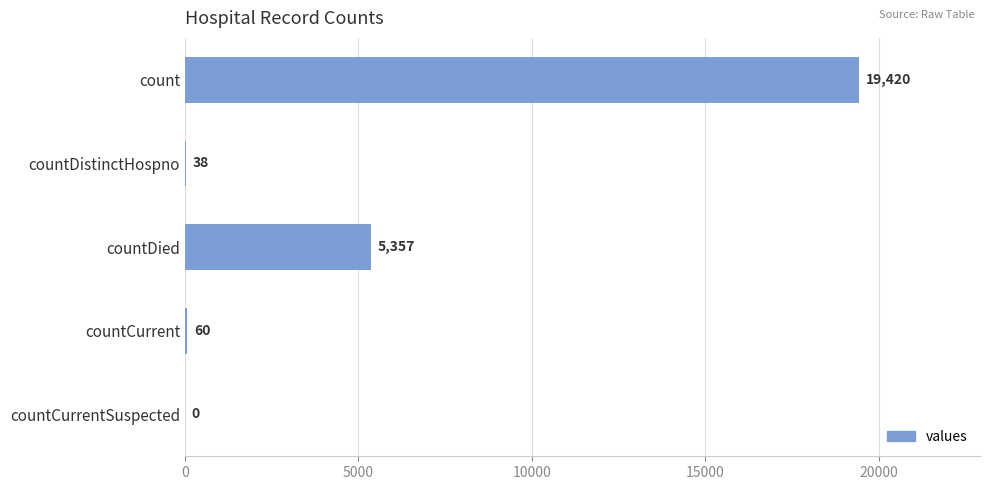

How many data points does each series have?

5